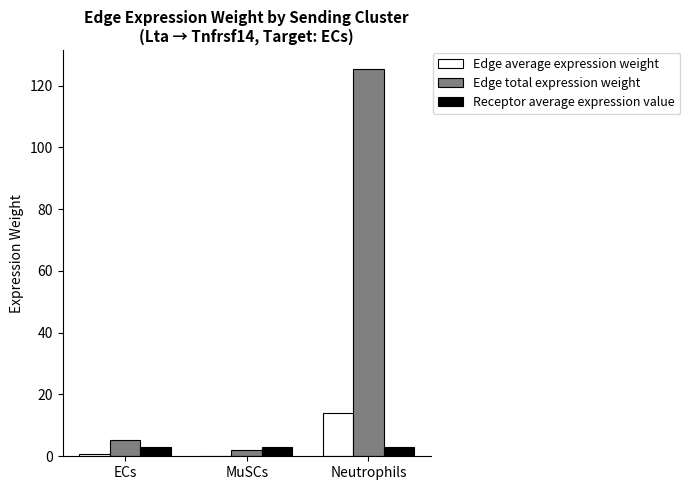

What is the average value of the Edge total expression weight series?

44.2